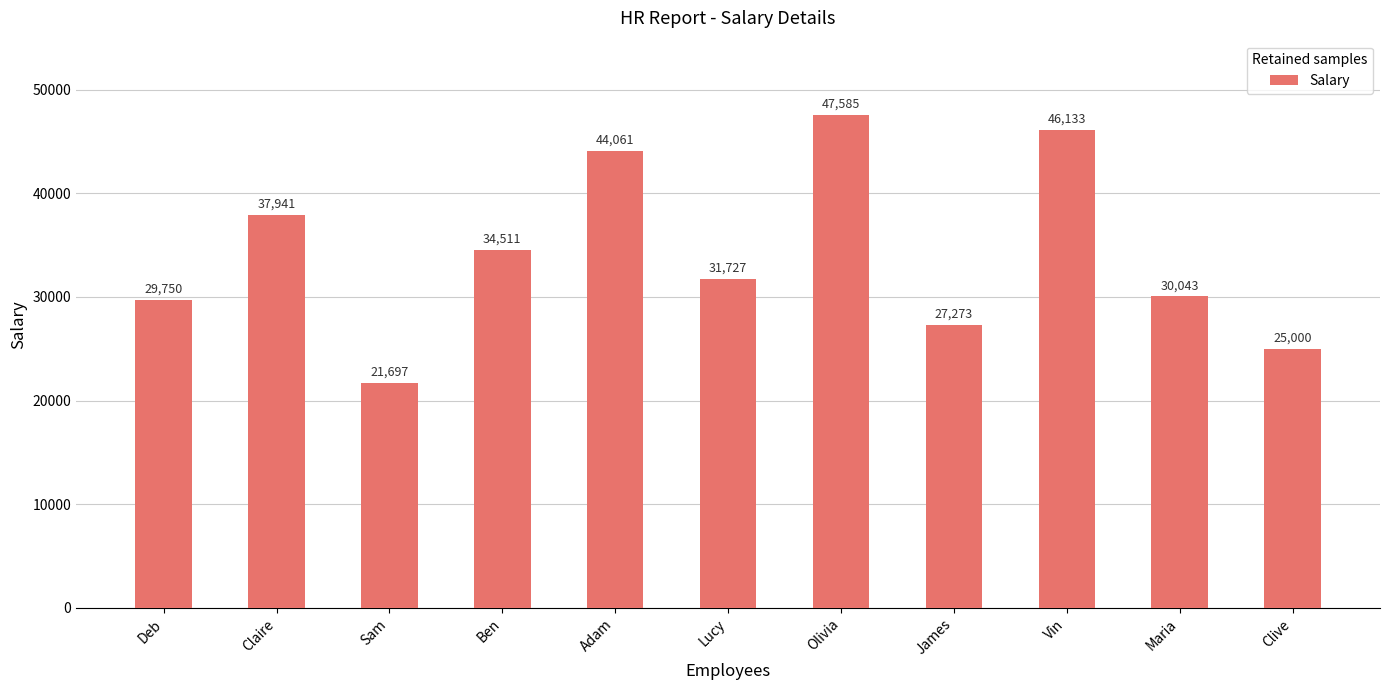

How many categories are shown in the chart?

11